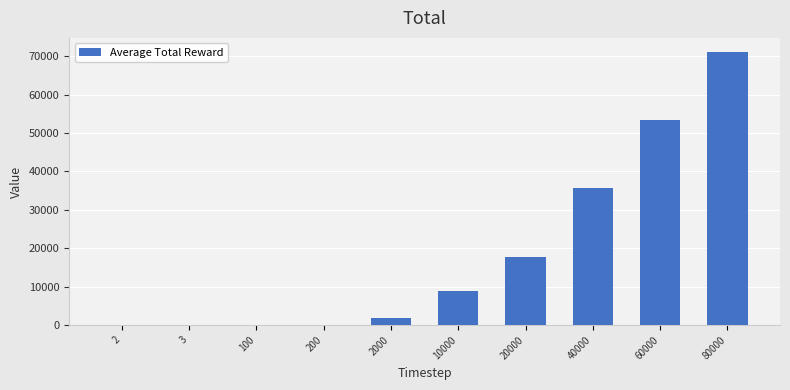

At which category does the chart reach its peak across all series?

80000